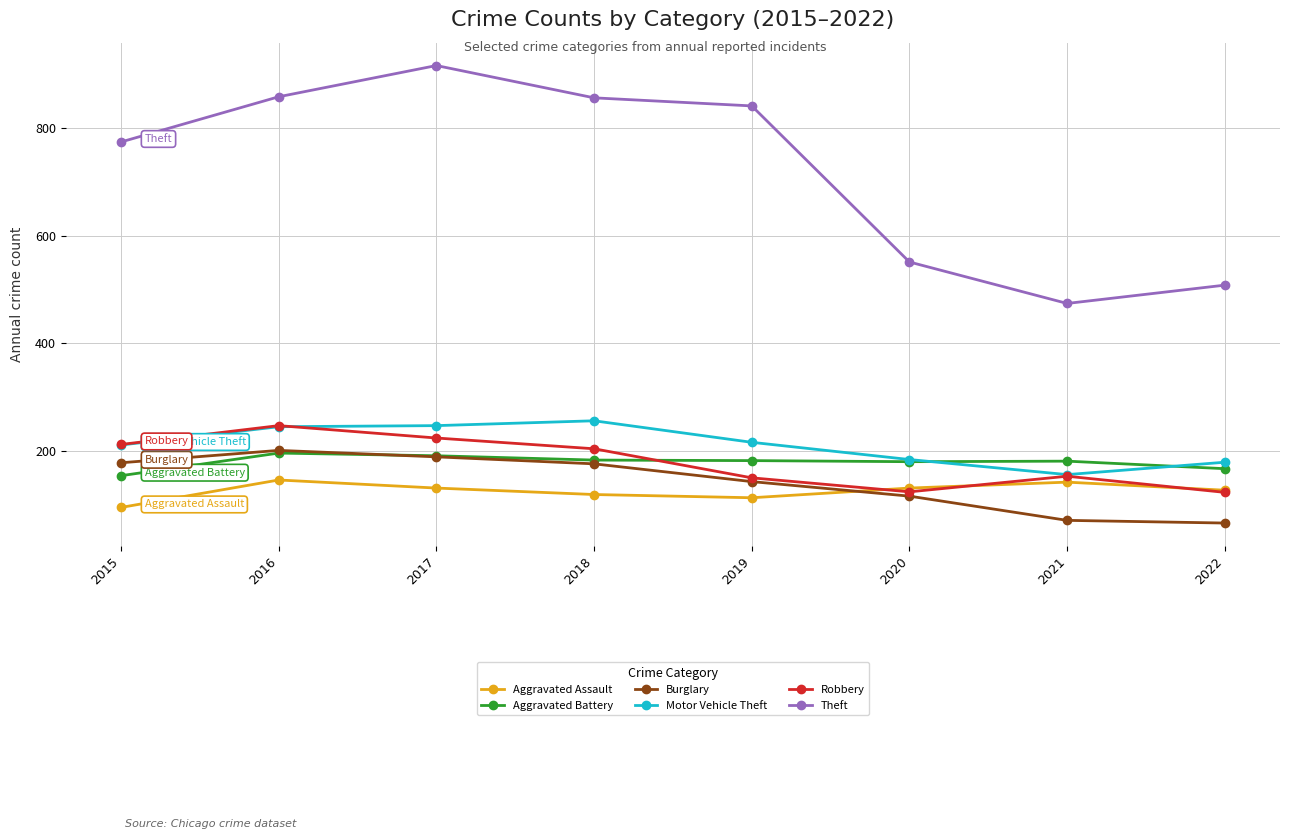

What is the value of the Aggravated Assault point at the 1st from the left?

95